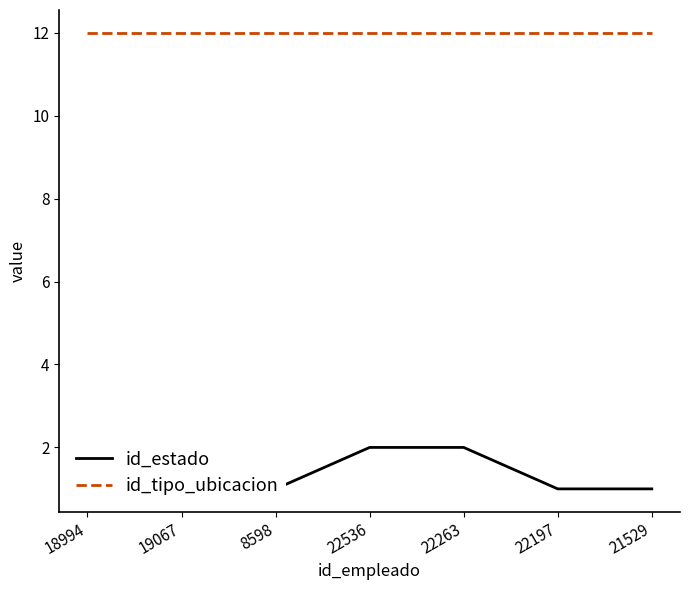

Is this an area chart (filled region under the line)?

No